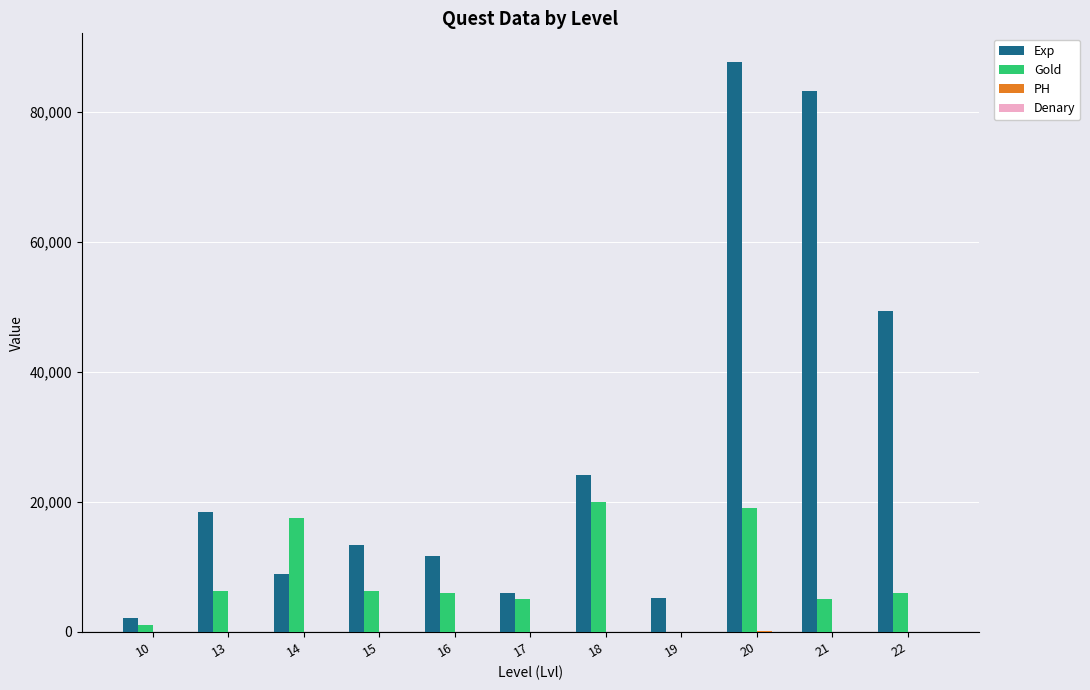

How many distinct data groups are displayed?

3